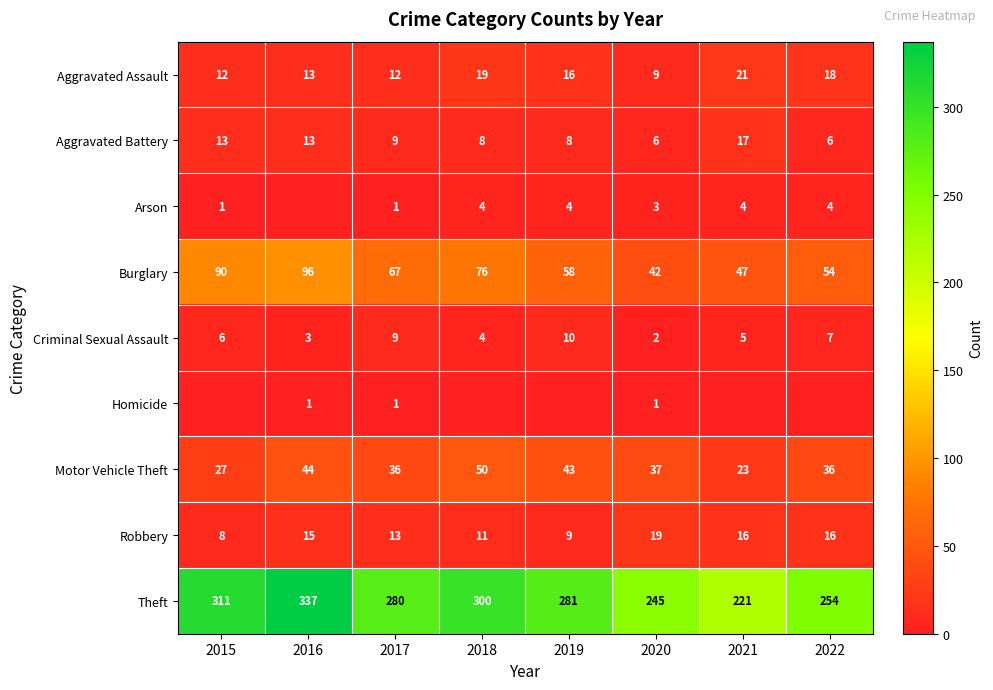

Which category has the highest value in the Theft series?

2016